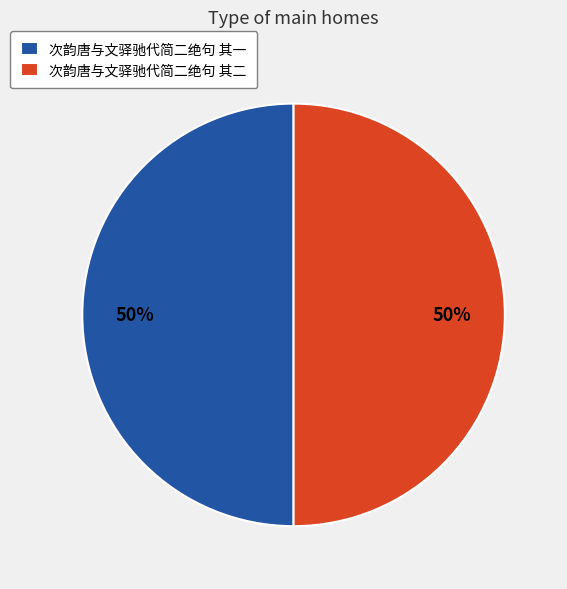

Do 次韵唐与文驿驰代简二绝句 其一 and 次韵唐与文驿驰代简二绝句 其二 together represent more than half of the pie?

Yes